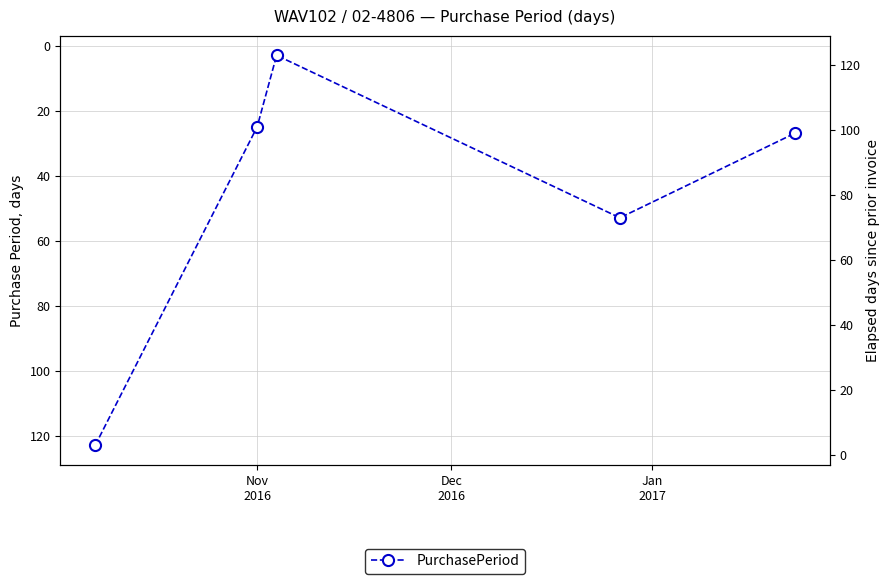

True or false: the data has more than 0 interior local peaks.

True